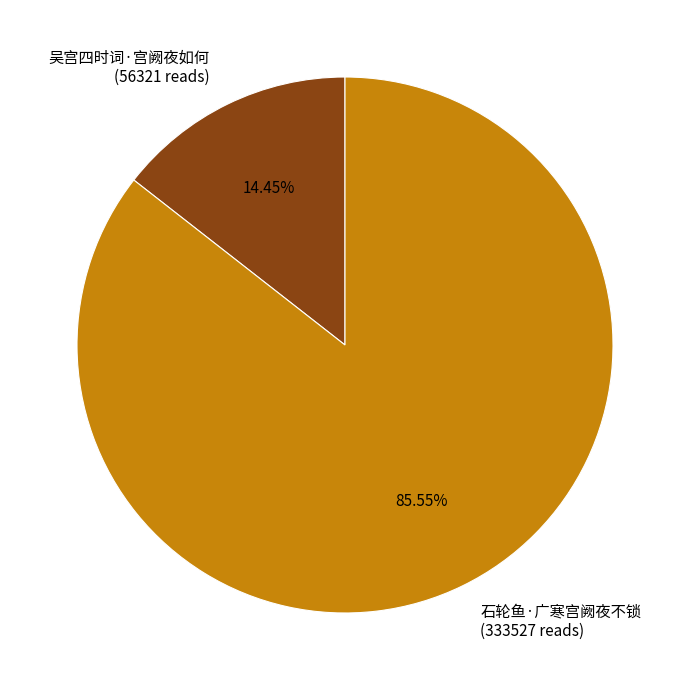

Approximately how many times larger is the value at 石轮鱼·广寒宫阙夜不锁 compared to 吴宫四时词·宫阙夜如何?

5.9